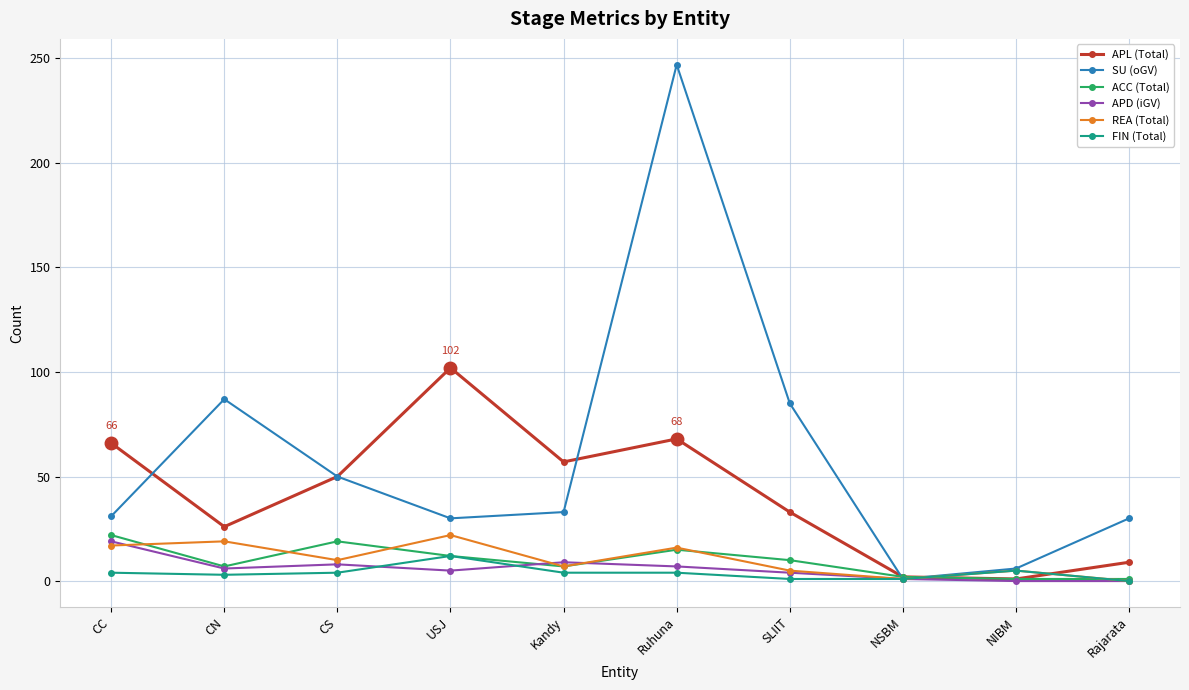

Which series changed the most between USJ and Ruhuna?

SU (oGV)